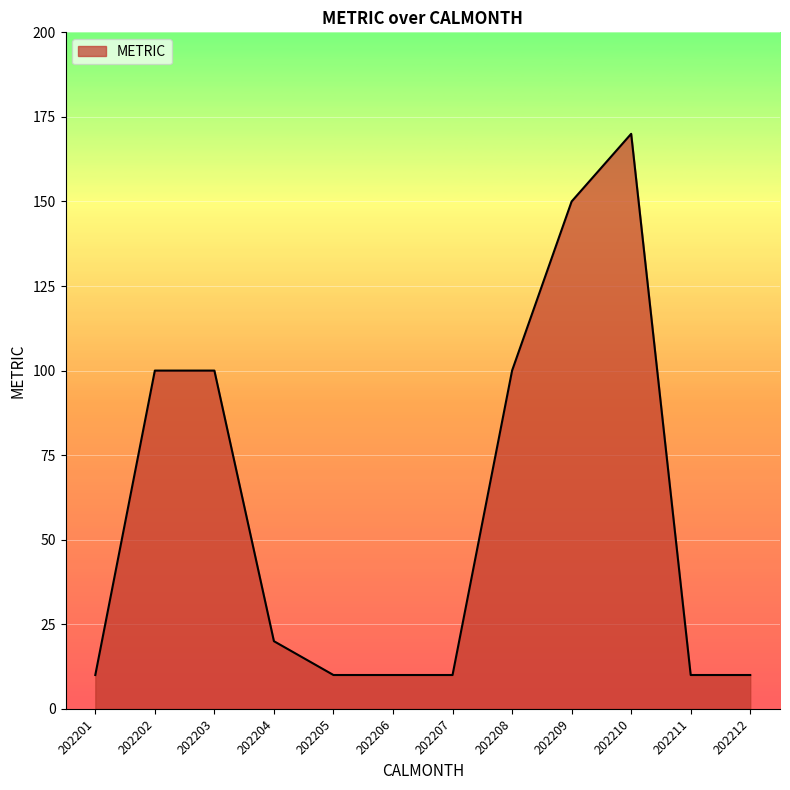

Reading left to right, what are all the values shown in this chart?

202201=10	202202=100	202203=100	202204=20	202205=10	202206=10	202207=10	202208=100	202209=150	202210=170	202211=10	202212=10